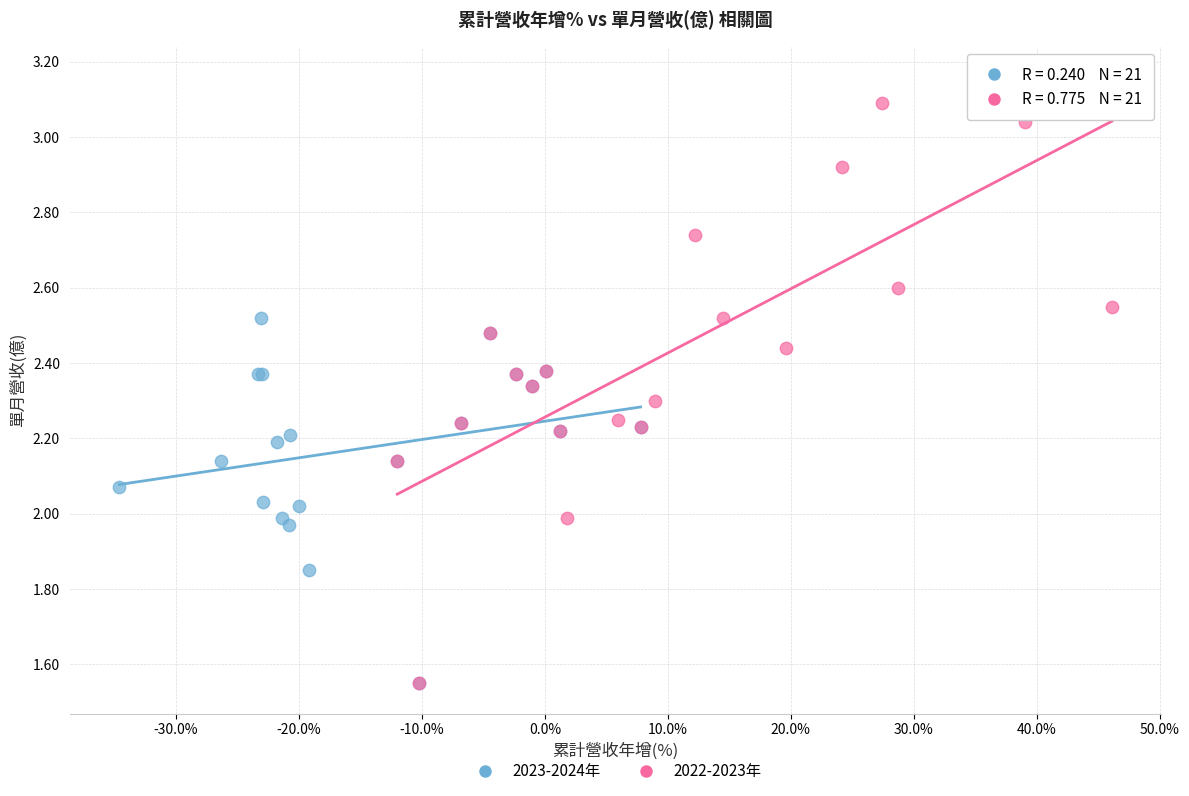

Which series contains the highest Y value?

2022-2023年